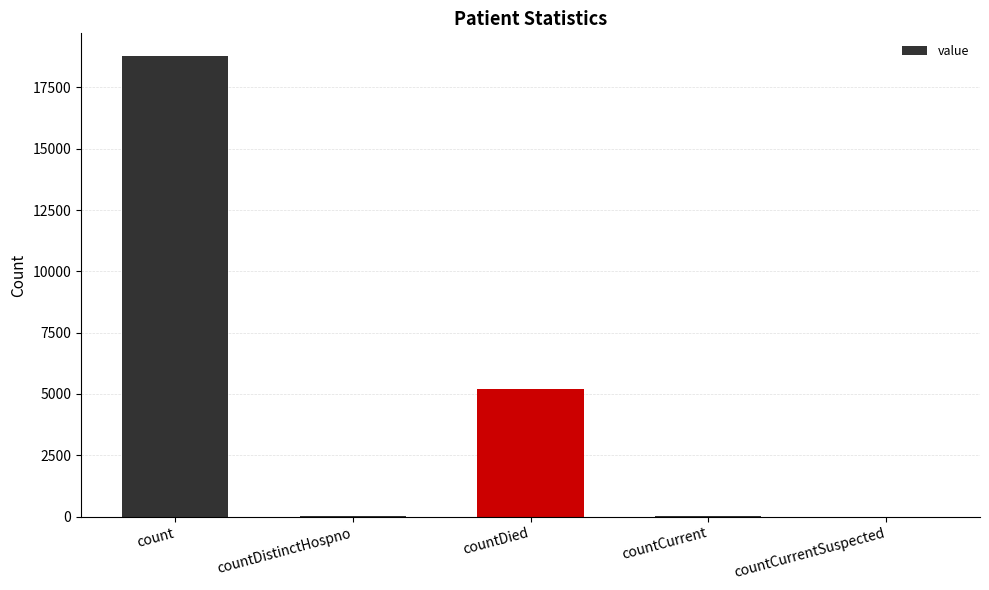

Between count and countDied, which is larger?

count